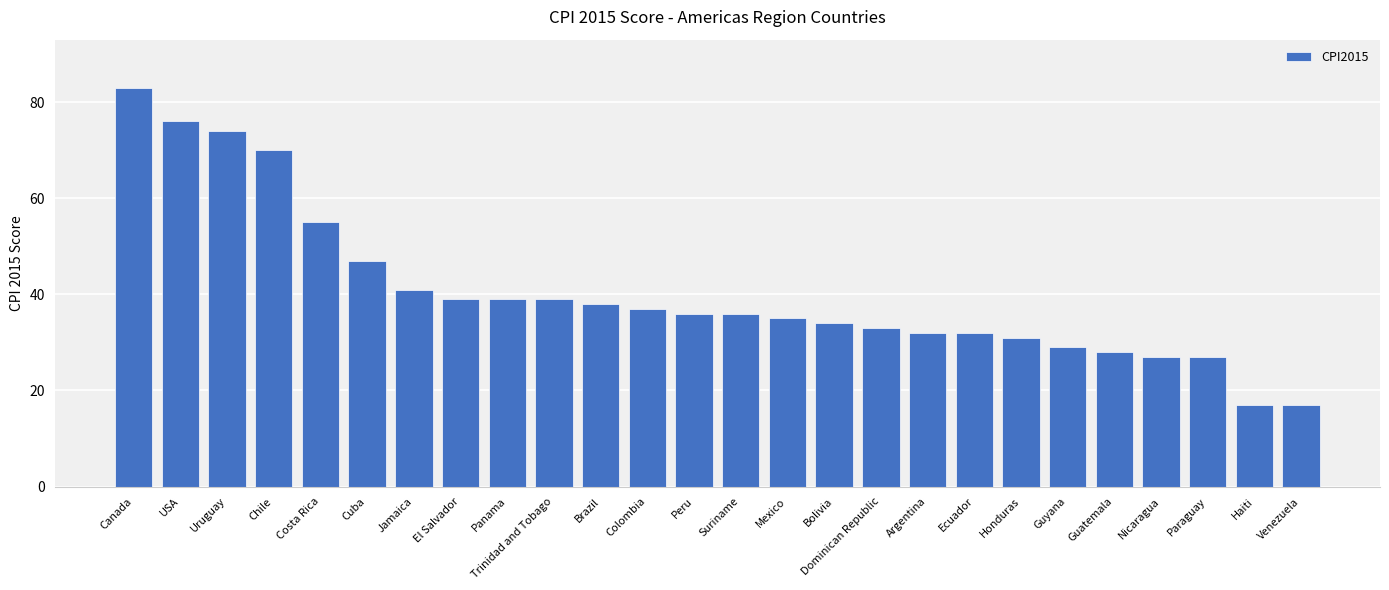

How many bars are there in total?

26